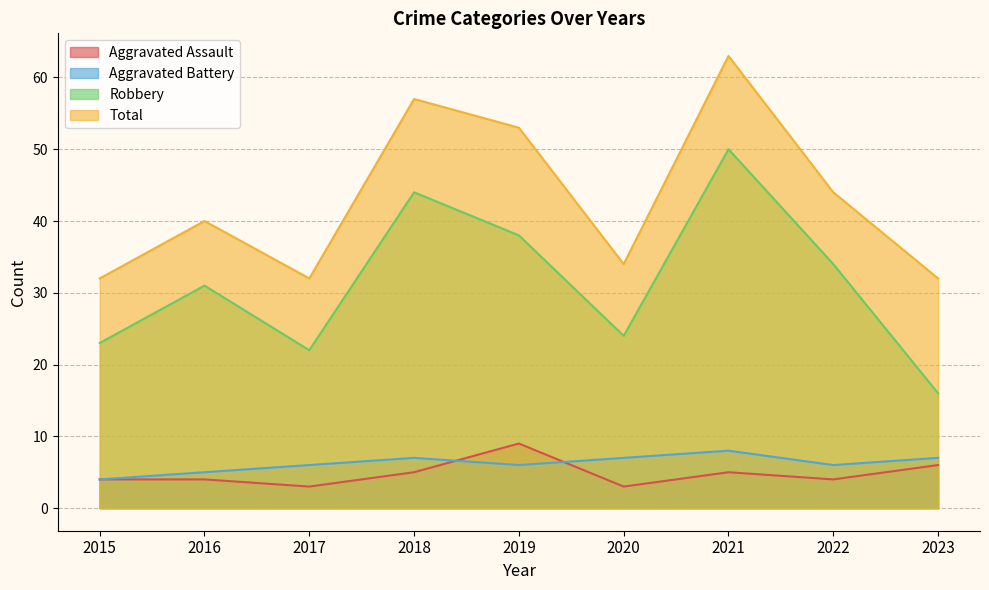

Count the Aggravated Battery values in the range 6 to 7.

6